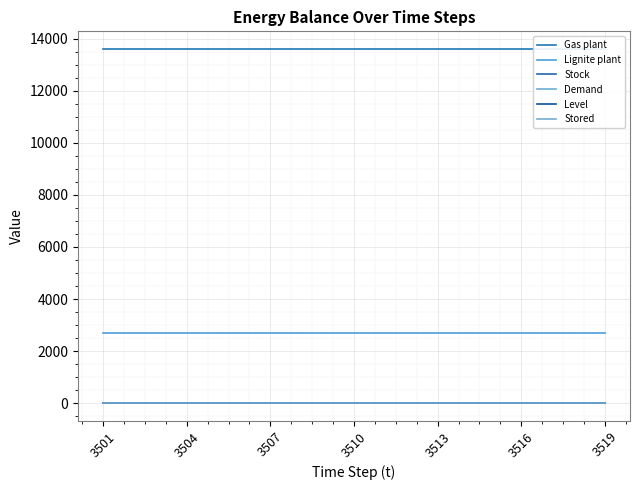

Is the value of Demand at 3504 greater than the value of Level at 3501?

No